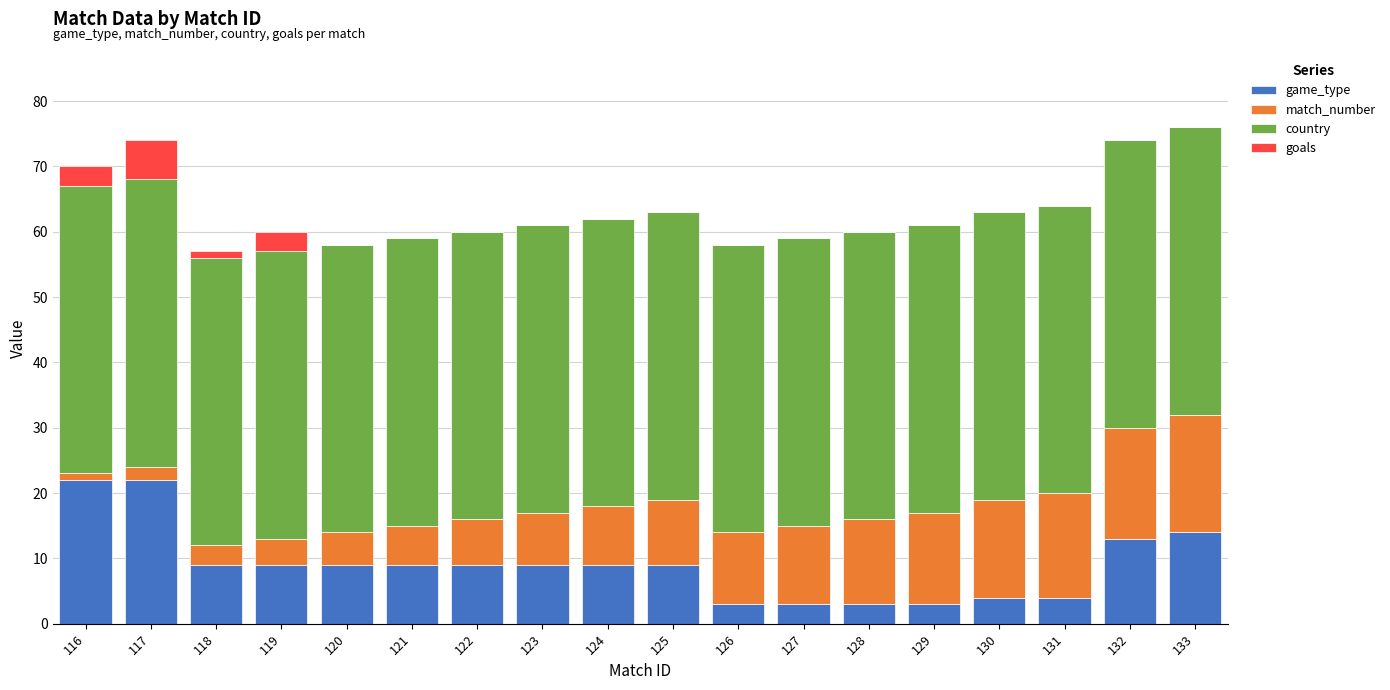

What is the total value across all series at 130?

63